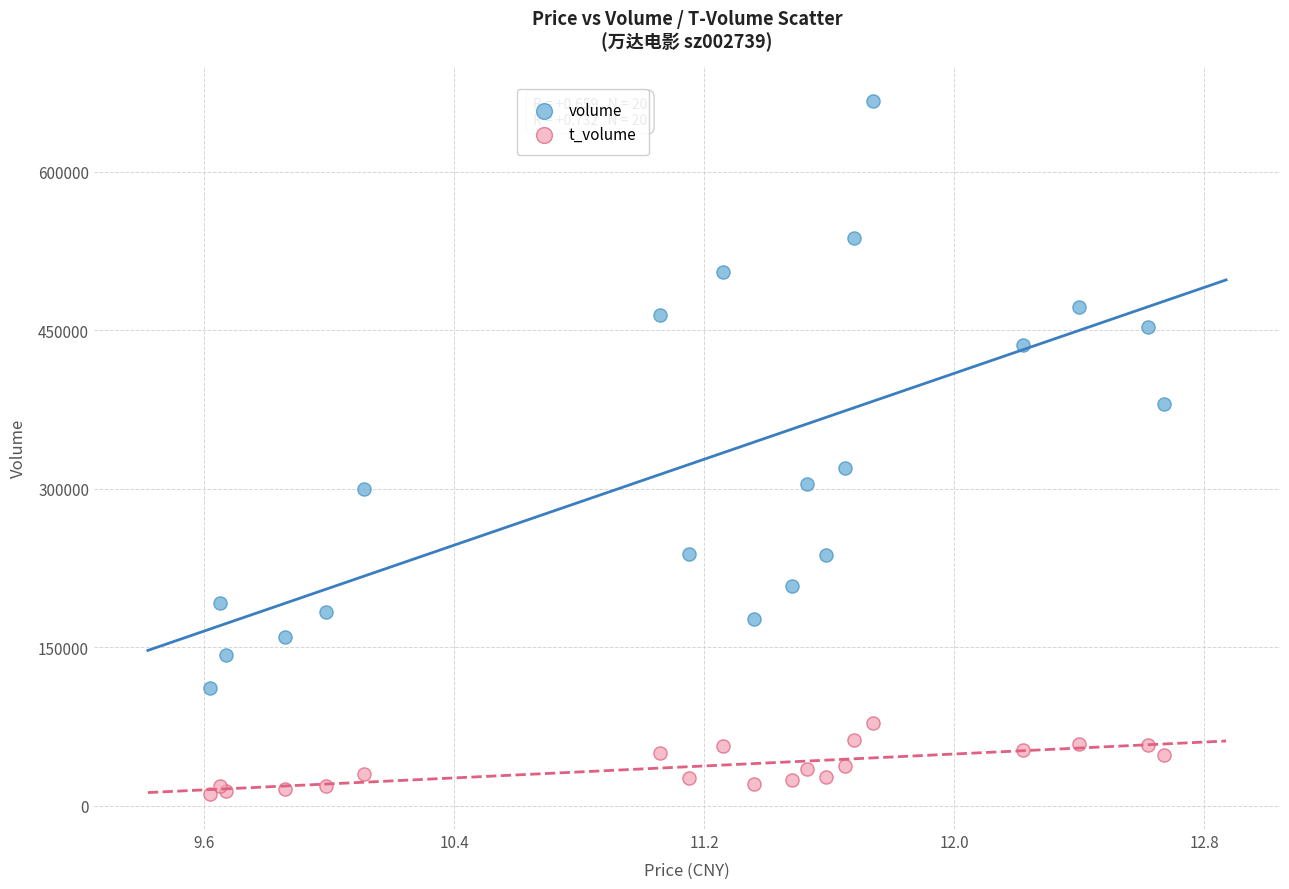

Which series contains the lowest Y value?

t_volume